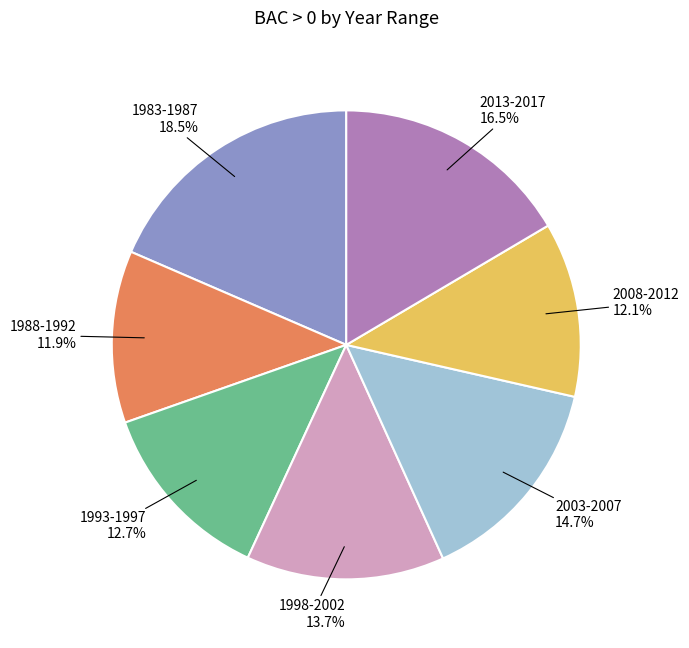

Does 2008-2012 account for over 50% of the chart?

No